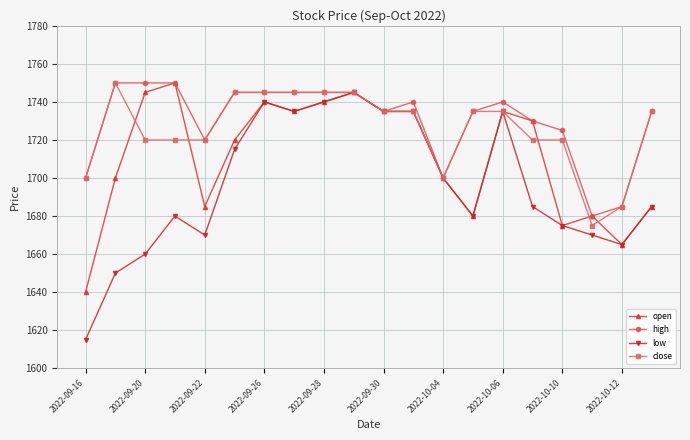

True or false: high has more than 0 points higher than both neighbors.

True